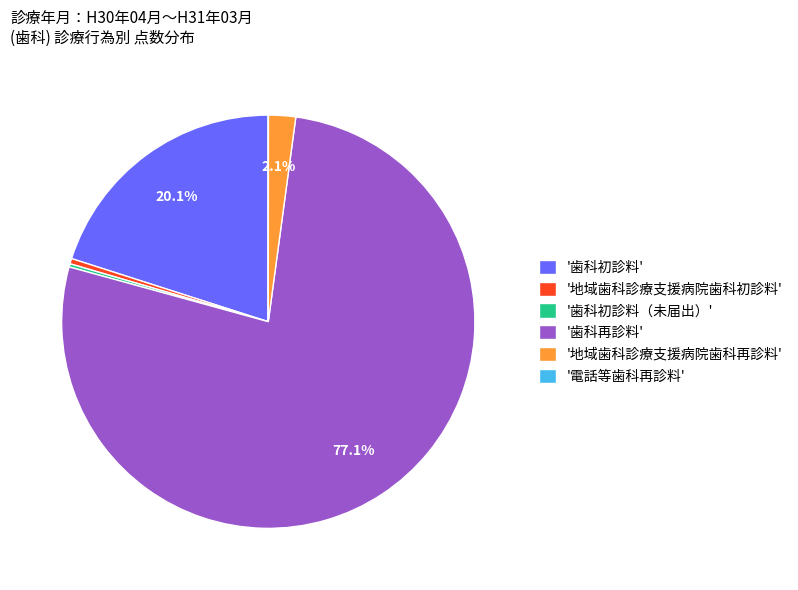

Which slice is the largest?

'歯科再診料'